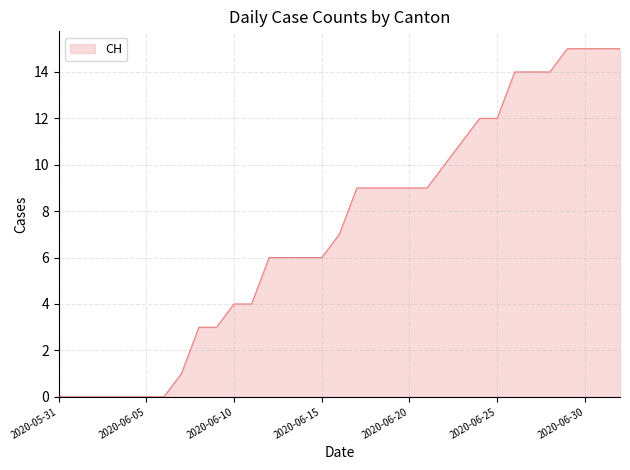

What is the greatest value displayed?

15